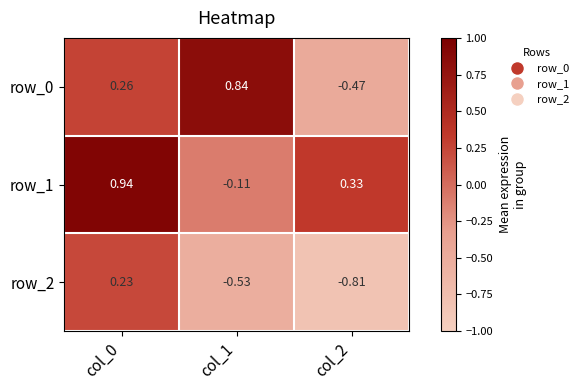

How many data points in row_0 are above 0?

2